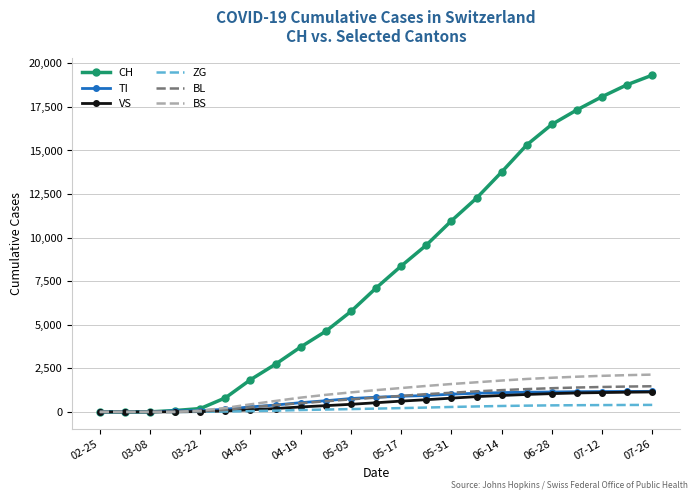

Which series has the largest range (max minus min)?

CH